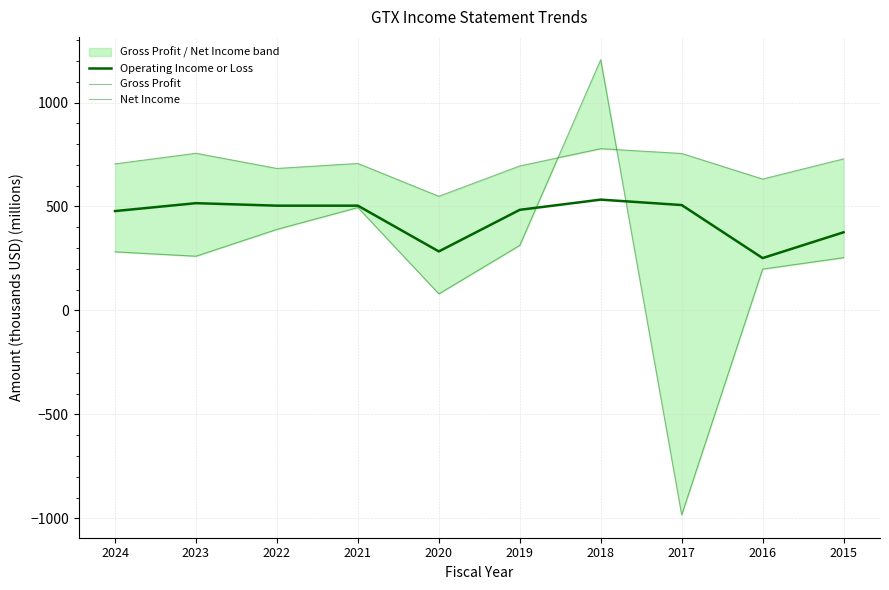

What is the value of the Operating Income or Loss point at the 5th from the left?

284